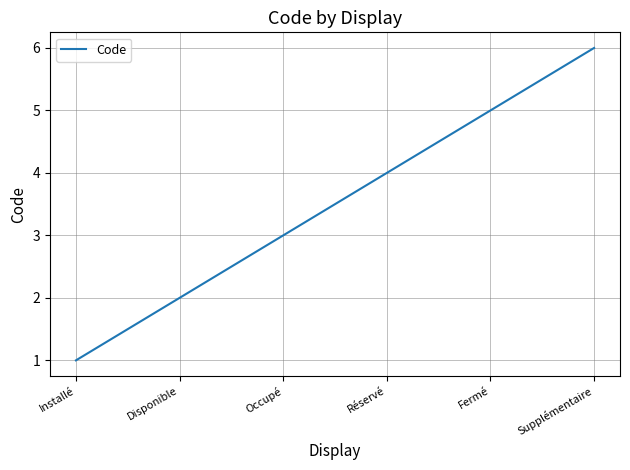

Rank the categories by value from lowest to highest.

Installé, Disponible, Occupé, Réservé, Fermé, Supplémentaire